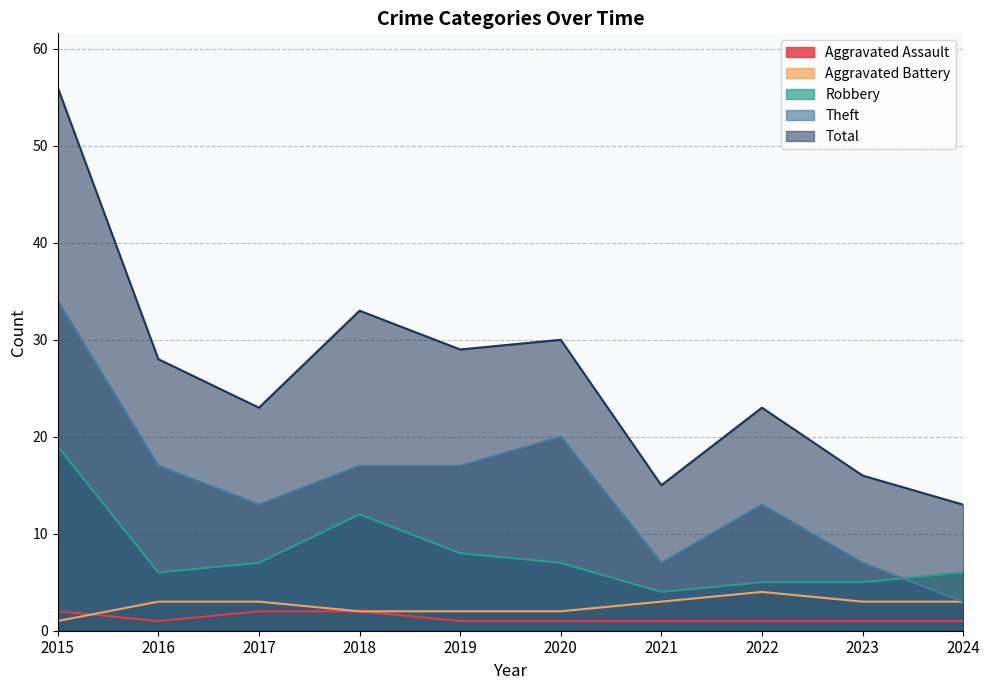

The Robbery series shows 6 at 2021. True or false?

False